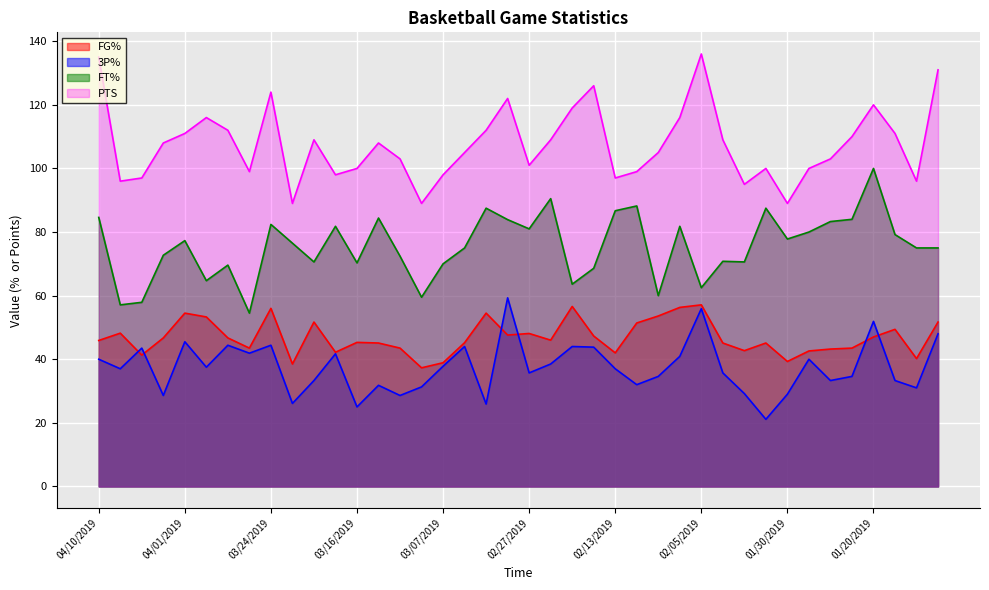

How many values in the 3P% series exceed 37?

19